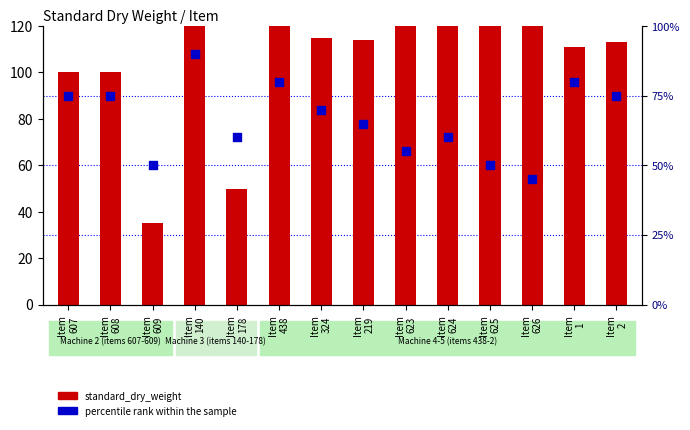

What is the total value across all series at Item
608?

175